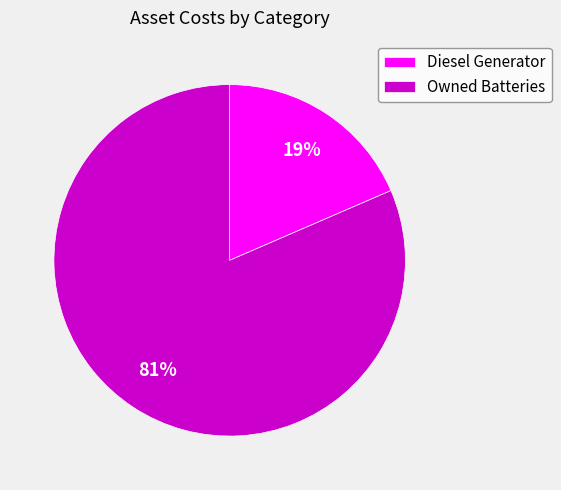

What percentage is the Owned Batteries slice, to the nearest percent?

81%